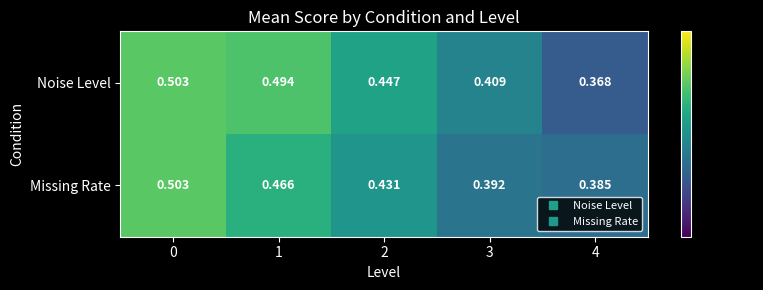

Rank the series at 3 from highest to lowest value.

Noise Level, Missing Rate